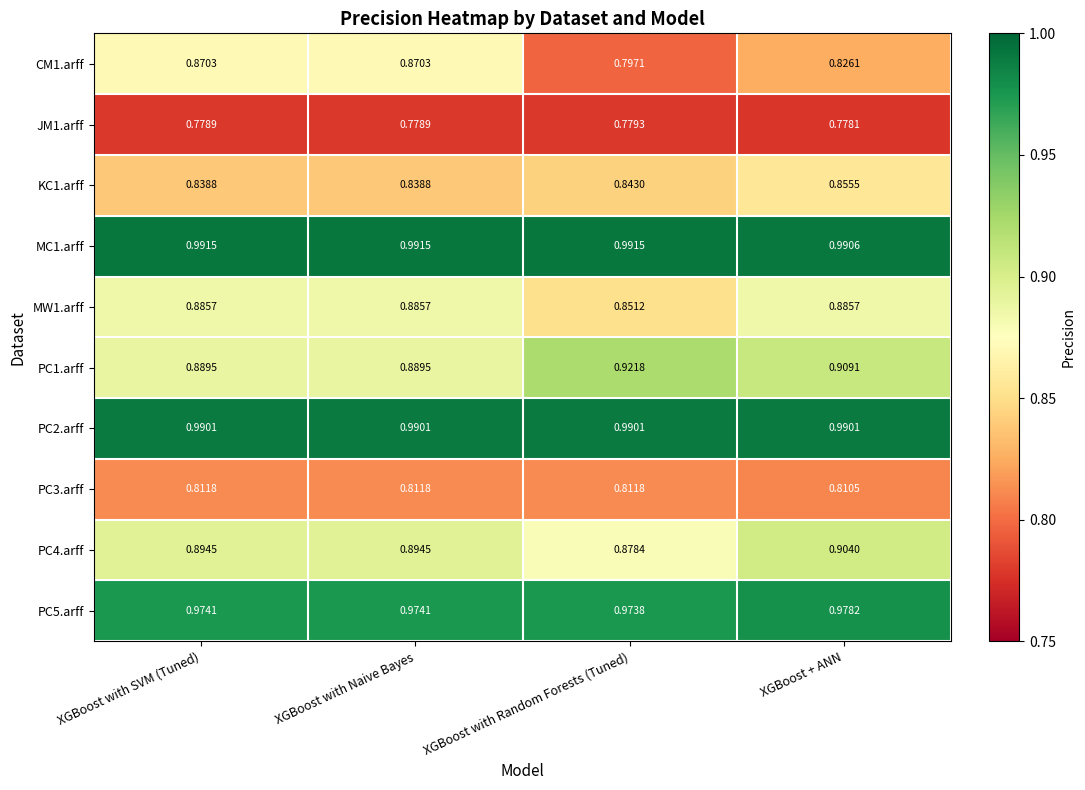

Which category has the lowest value across all series?

XGBoost + ANN